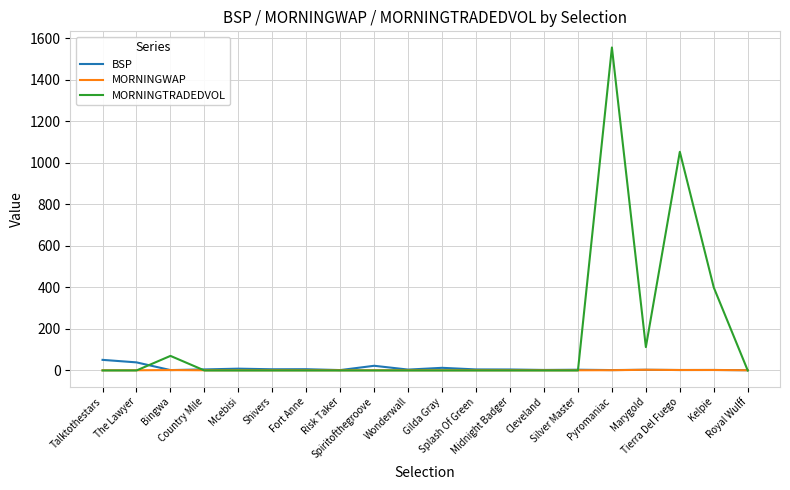

What is the maximum value shown in the chart?

1556.6